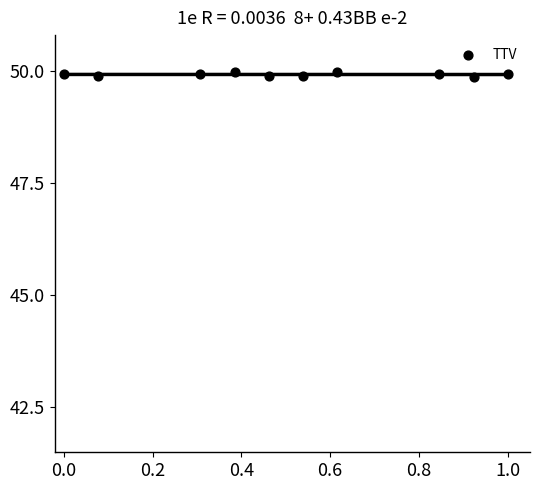

What is the average X value?

0.5